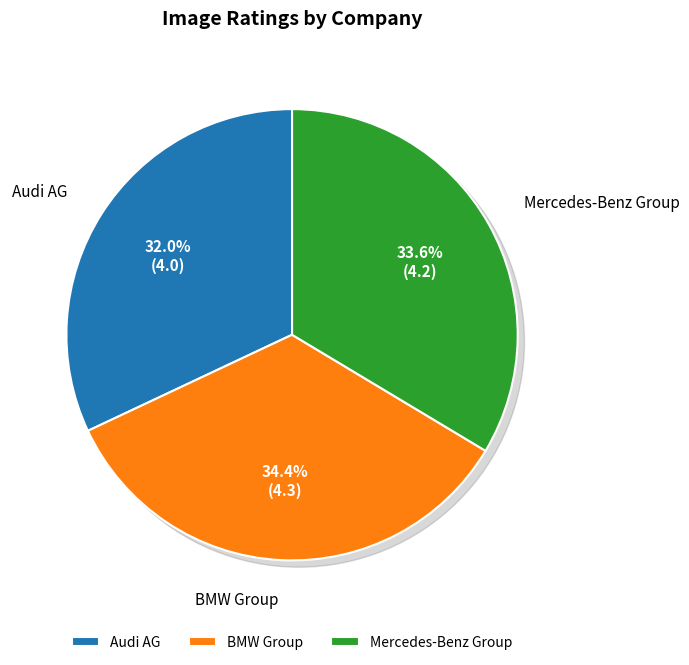

What is the largest slice in the pie chart?

BMW Group